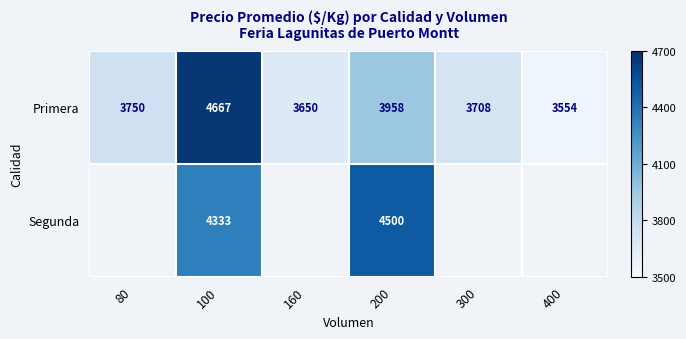

What is the spread (max minus min) of values at 200?

542